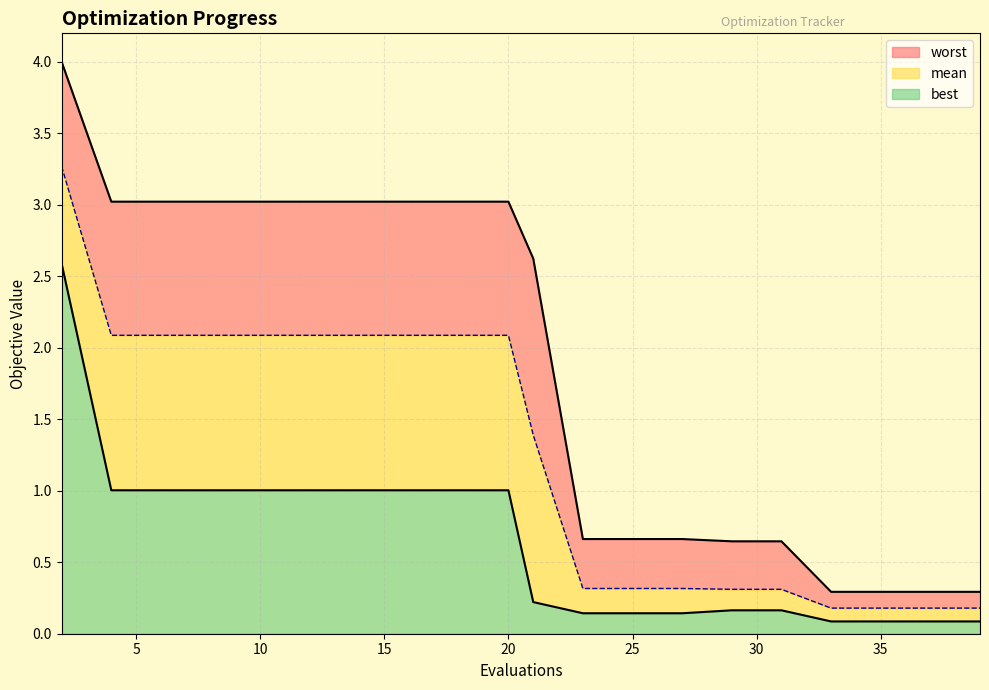

At how many categories does at least one series exceed 2?

11